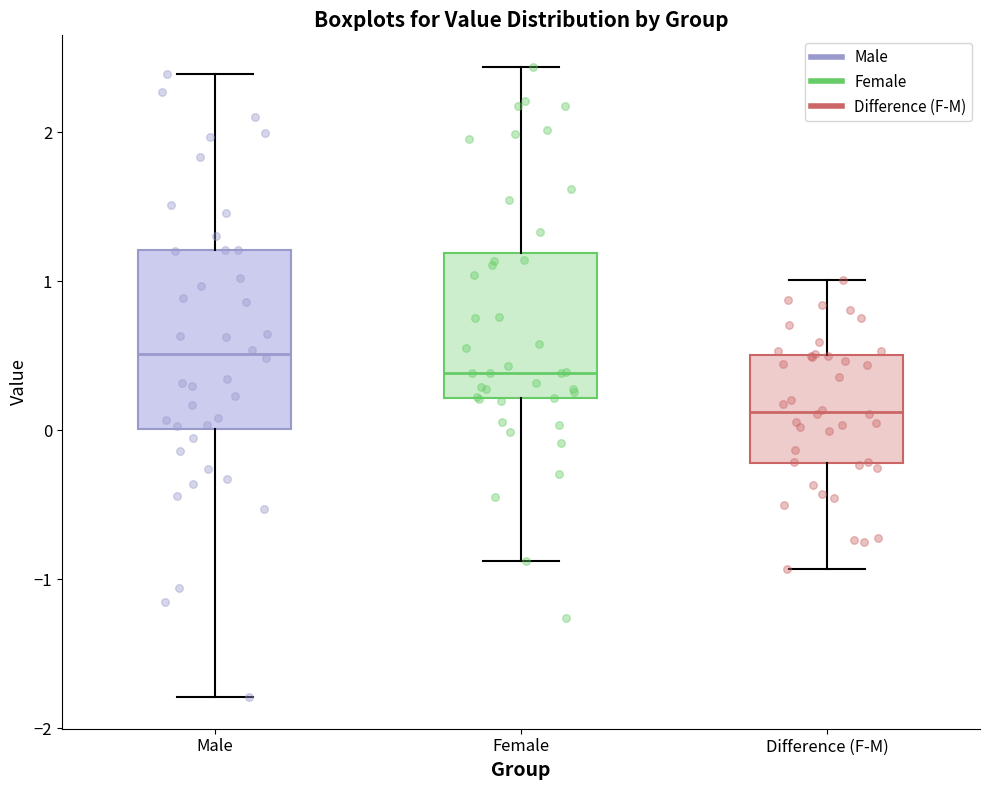

Reading left to right, read every box against the y-axis: the position of its median line, the range the box covers, and the ends of its whiskers. The values are not printed on the chart, so give them approximately, as read against the axis.

Male: median 0.5, box 0.0 to 1.2, whiskers -1.8 to 2.4
Female: median 0.4, box 0.2 to 1.2, whiskers -0.9 to 2.4
Difference (F-M): median 0.1, box -0.2 to 0.5, whiskers -0.9 to 1.0